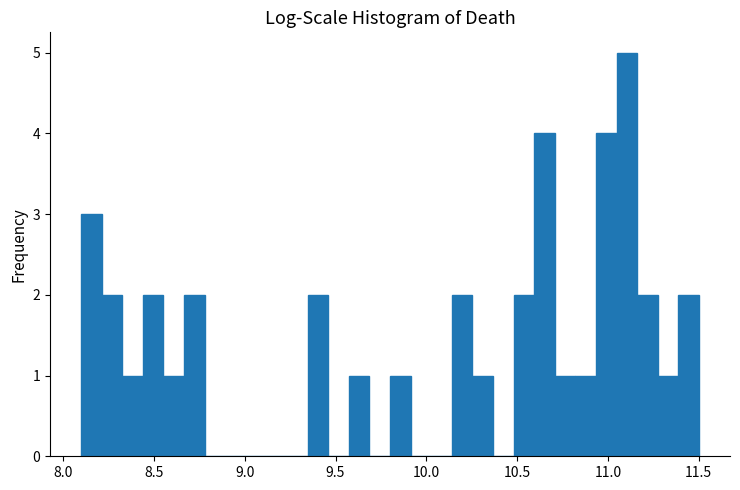

Around what value on the x-axis is the tallest bar? Give the approximate position of its centre, as read against the axis.

11.10